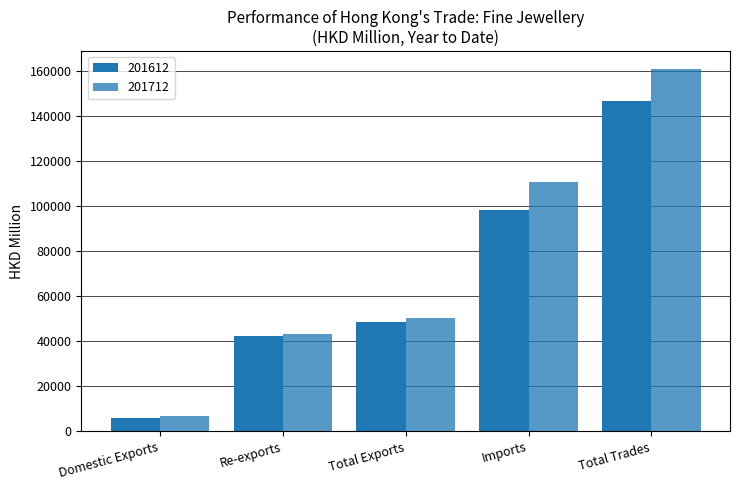

How many groups of bars are there?

5